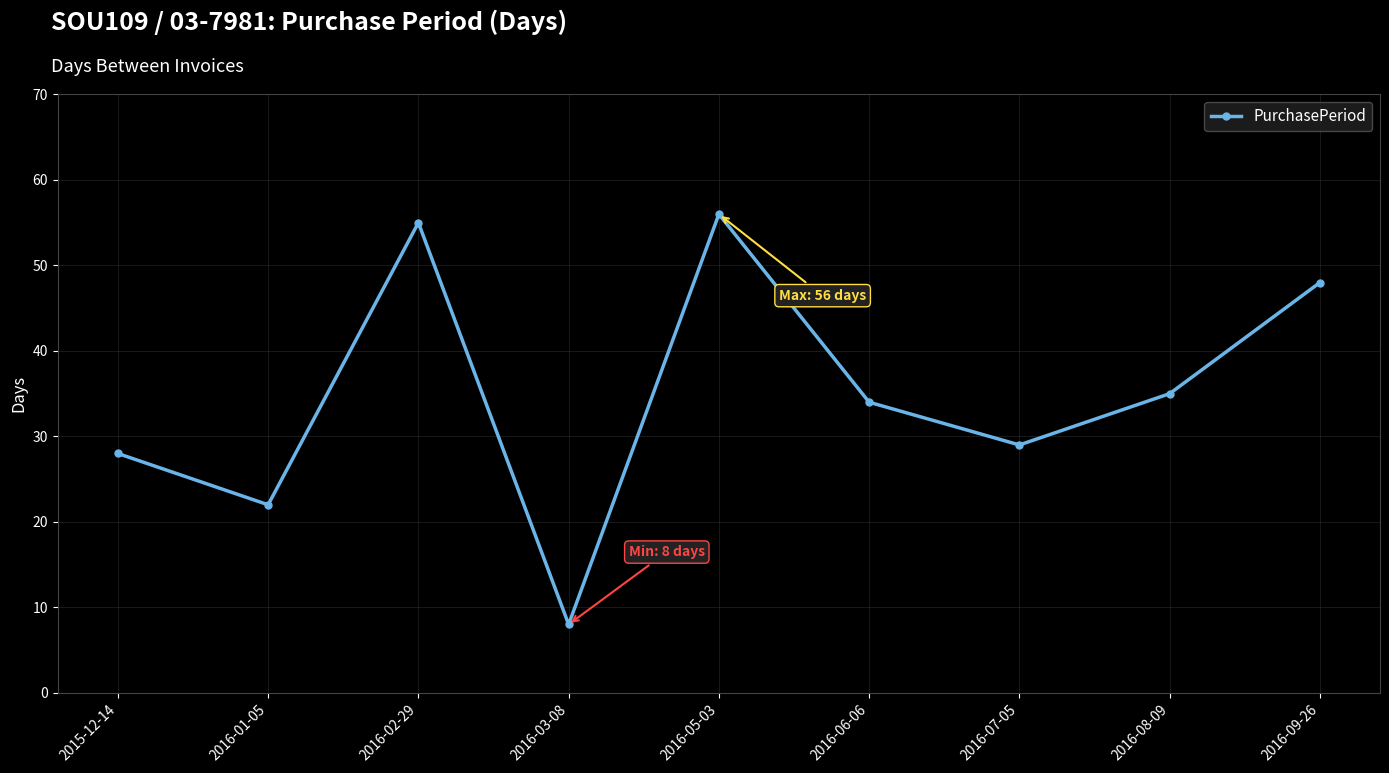

What is the approximate value at 2015-12-14?

28